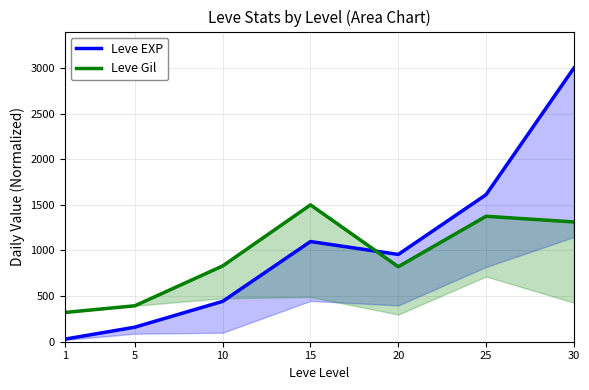

At which category is the sum across all series the highest?

30